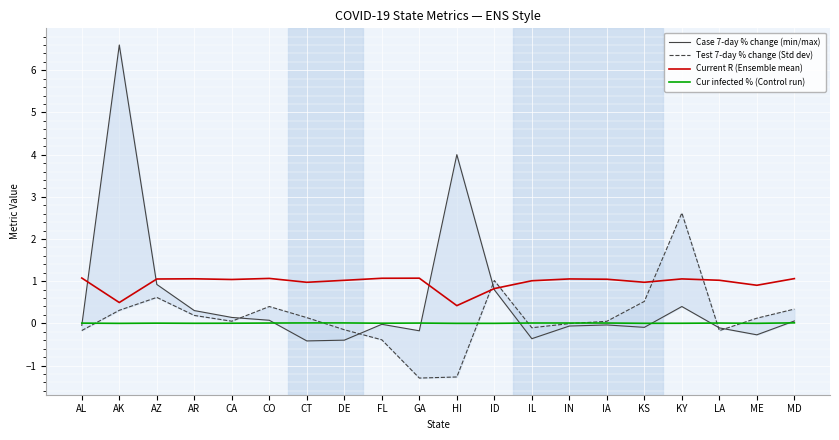

Reading right to left, what are all the values shown in this chart?

Case 7-day % change (min/max): MD=0.1	ME=-0.3	LA=-0.1	KY=0.4	KS=-0.1	IA=-0.0	IN=-0.1	IL=-0.4	ID=0.8	HI=4.0	GA=-0.2	FL=-0.0	DE=-0.4	CT=-0.4	CO=0.1	CA=0.1	AR=0.3	AZ=0.9	AK=6.6	AL=-0.0
Test 7-day % change (Std dev): MD=0.3	ME=0.1	LA=-0.2	KY=2.6	KS=0.5	IA=0.0	IN=-0.0	IL=-0.1	ID=1.0	HI=-1.3	GA=-1.3	FL=-0.4	DE=-0.2	CT=0.1	CO=0.4	CA=0.1	AR=0.2	AZ=0.6	AK=0.3	AL=-0.2
Current R (Ensemble mean): MD=1.1	ME=0.9	LA=1.0	KY=1.1	KS=1.0	IA=1.0	IN=1.1	IL=1.0	ID=0.8	HI=0.4	GA=1.1	FL=1.1	DE=1.0	CT=1.0	CO=1.1	CA=1.0	AR=1.1	AZ=1.1	AK=0.5	AL=1.1
Cur infected % (Control run): MD=0.0	ME=0.0	LA=0.0	KY=0.0	KS=0.0	IA=0.0	IN=0.0	IL=0.0	ID=0.0	HI=0.0	GA=0.0	FL=0.0	DE=0.0	CT=0.0	CO=0.0	CA=0.0	AR=0.0	AZ=0.0	AK=0.0	AL=0.0